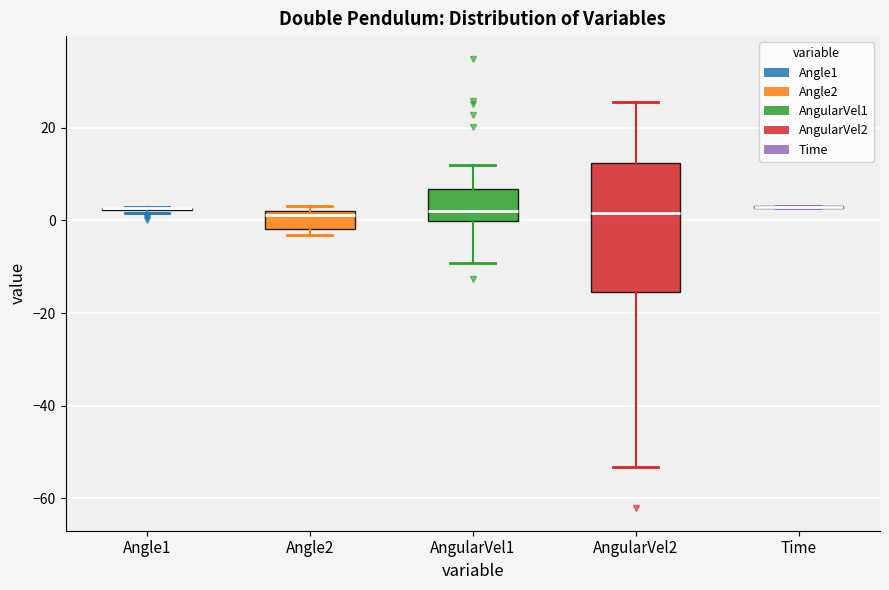

Reading left to right, read every box against the y-axis: the position of its median line, the range the box covers, and the ends of its whiskers. The values are not printed on the chart, so give them approximately, as read against the axis.

Angle1: box collapsed to a line at 2, whiskers 2 to 2
Angle2: median 2 (just below the box's upper edge), box -2 to 2, whiskers -4 to 4
AngularVel1: median 2, box 0 to 6, whiskers -10 to 12
AngularVel2: median 2, box -16 to 12, whiskers -54 to 26
Time: box collapsed to a line at 2, whiskers 2 to 4